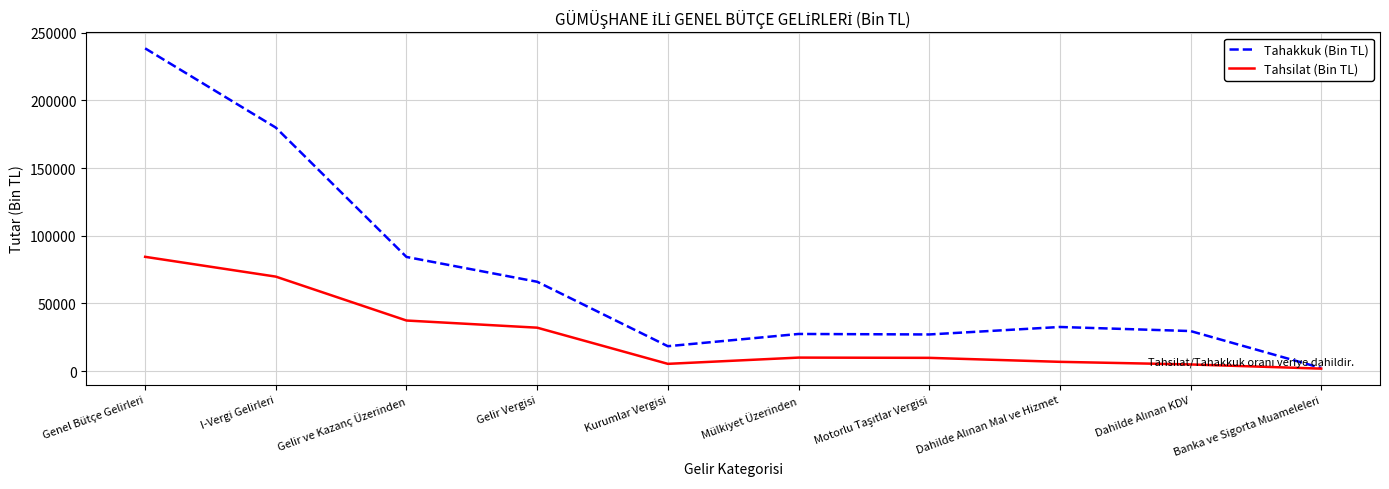

Which series has the widest spread of values?

Tahakkuk (Bin TL)